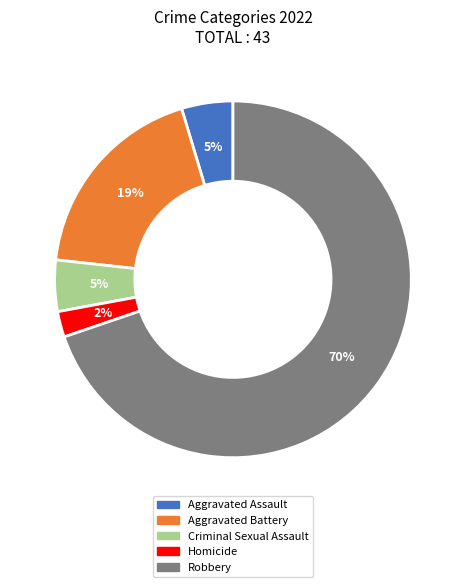

Which category has the smallest portion of the pie?

Homicide